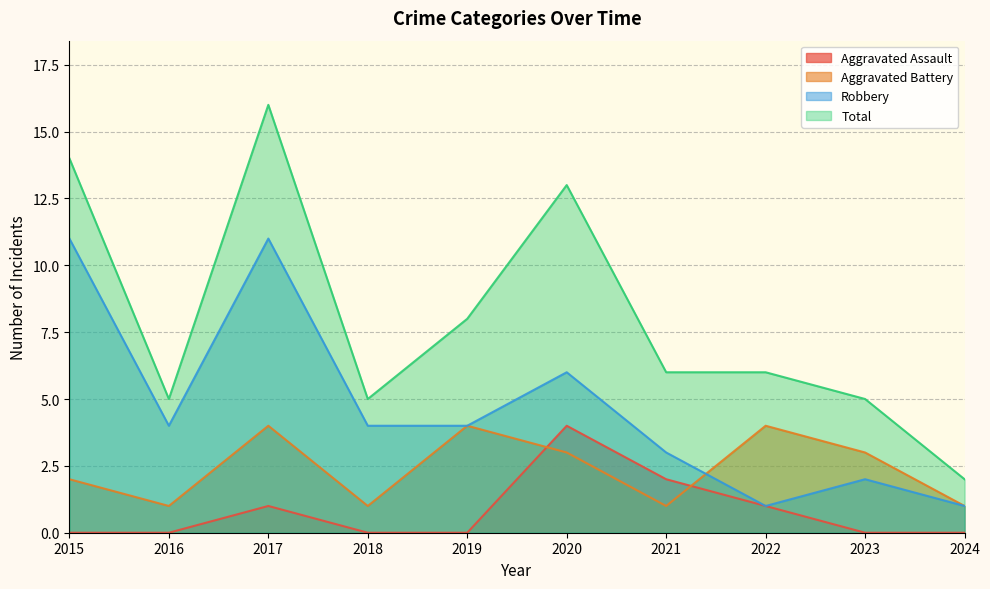

What is the value of the Aggravated Battery point at the 6th from the left?

3